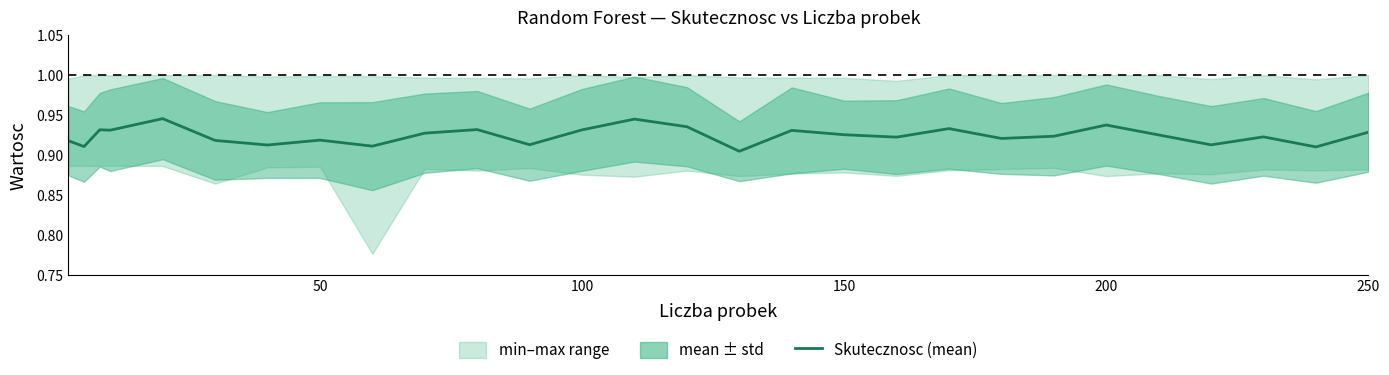

Count the values in the range 0 to 1.

28